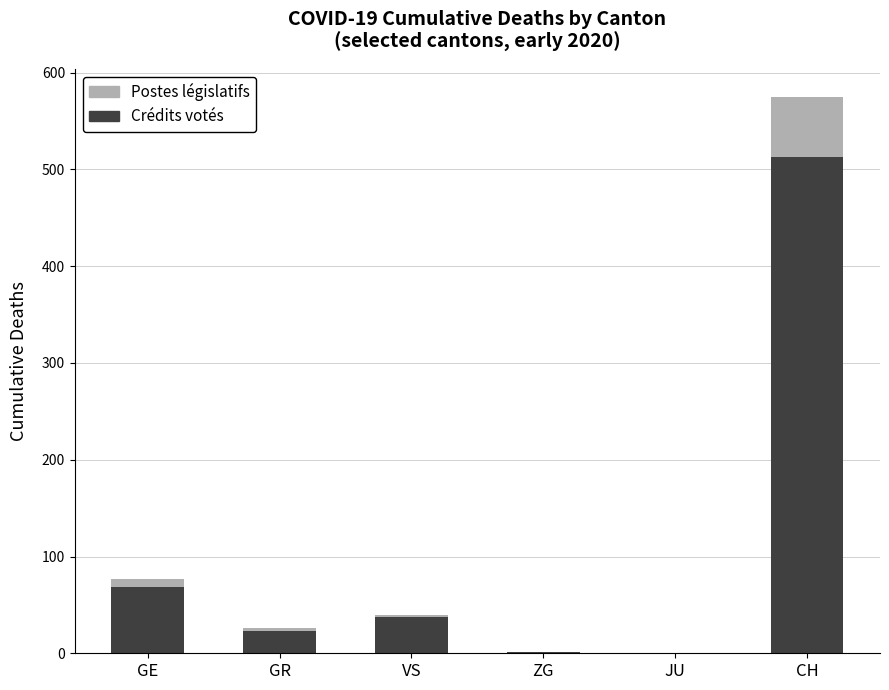

True or false: Crédits votés has a value of 122 at GE.

False